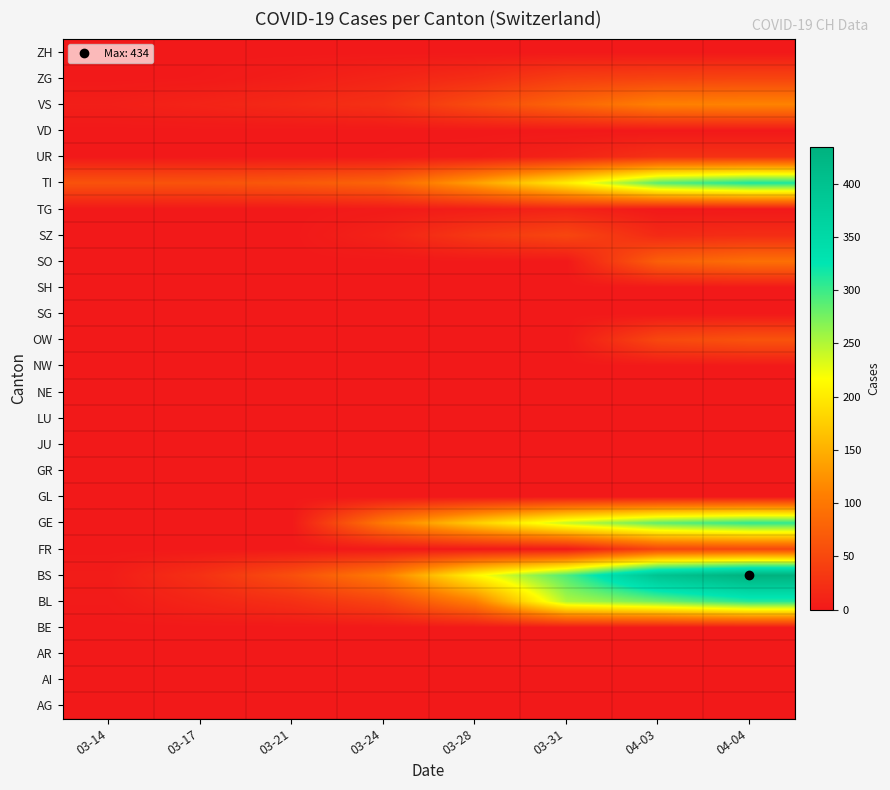

What is the maximum value shown in the chart?

434